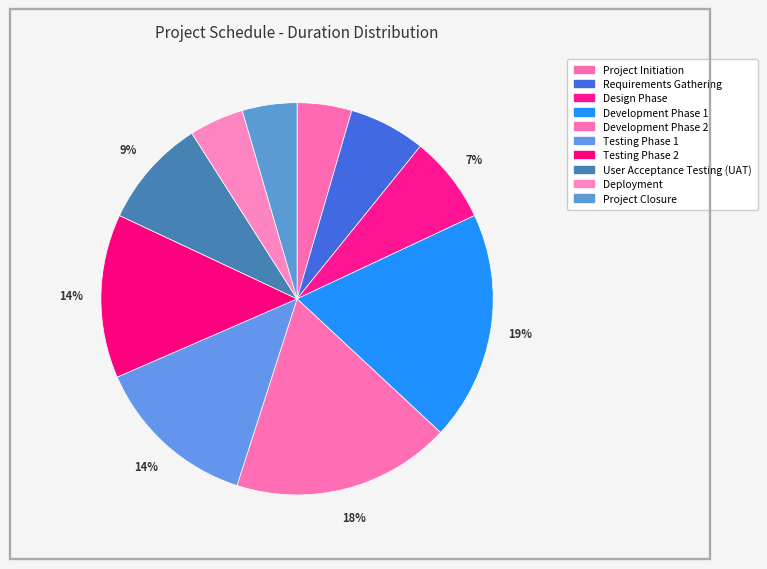

Is it true that Testing Phase 2 is 1% of the pie?

False